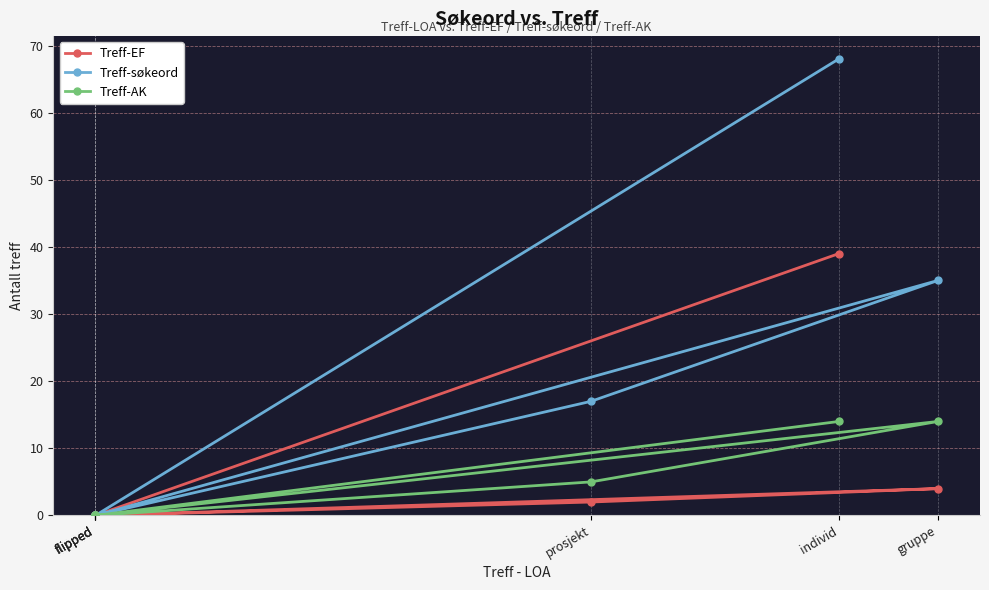

The value of Treff-søkeord at flipped is 0. True or false?

True